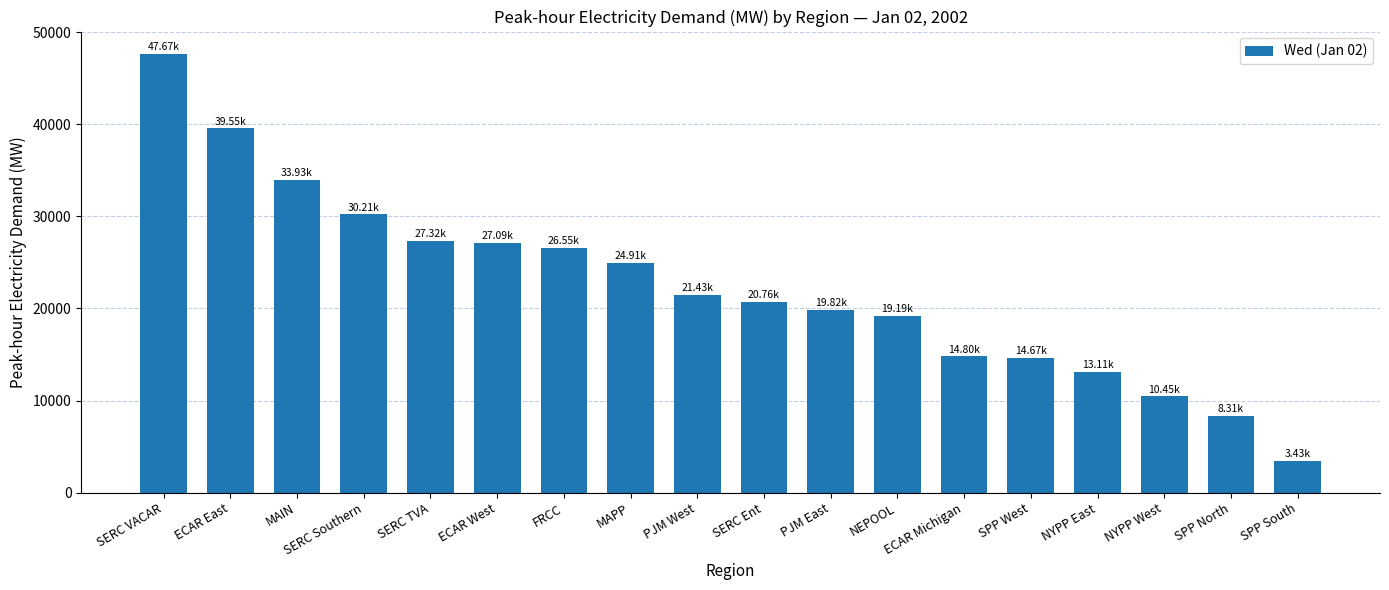

What is the difference between the maximum and minimum values?

44241.4